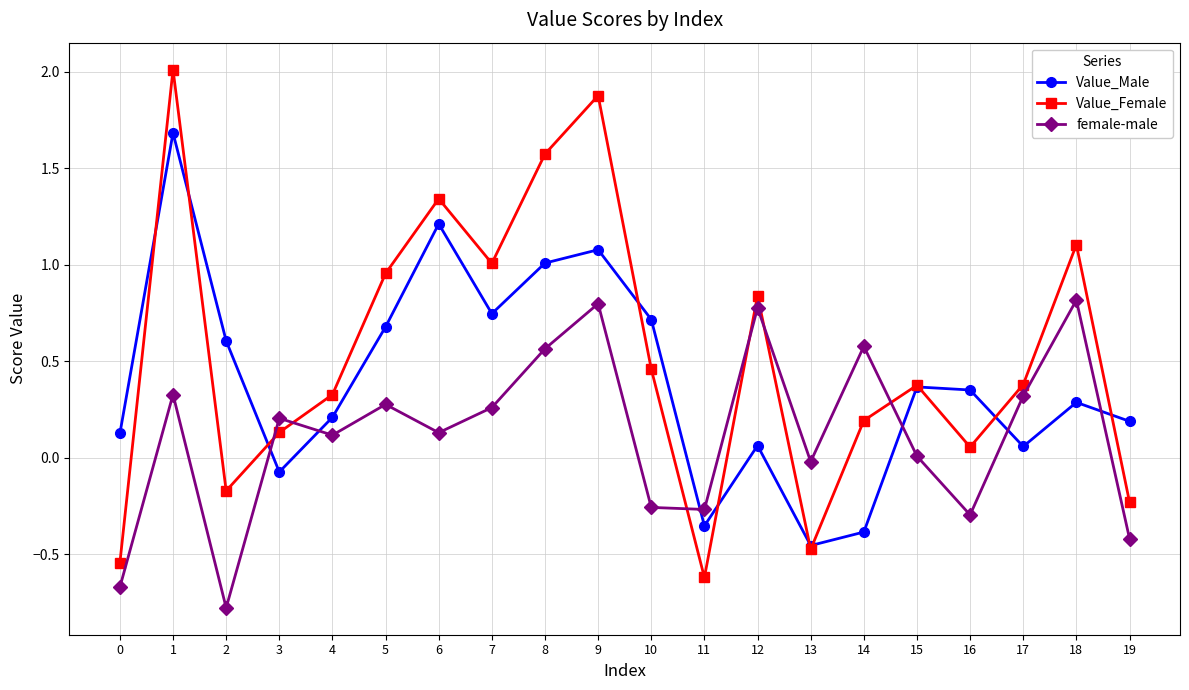

Which category has the lowest value in the female-male series?

2